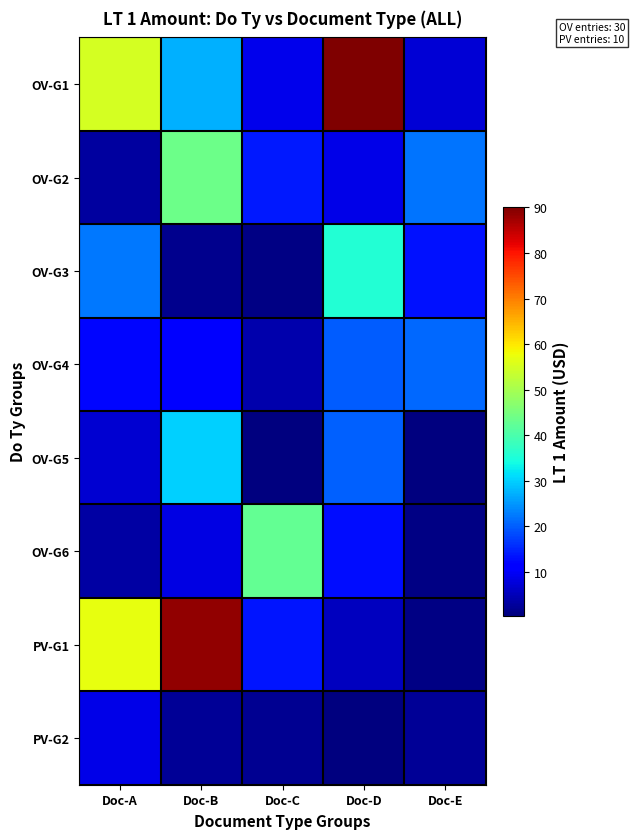

At which category is the sum across all series the highest?

Doc-B